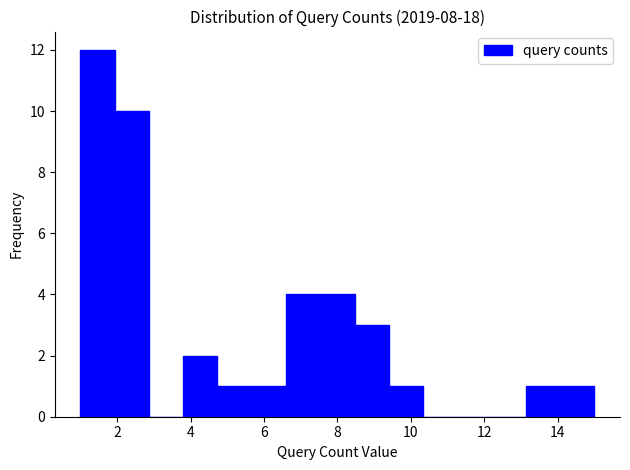

Reading left to right, list every bar in this chart as the range it spans on the x-axis followed by its height. Neither the bar edges nor the heights are printed on the chart, so give them approximately, as read against the axes.

1.0 to 2.0: 12
2.0 to 2.8: 10
2.8 to 3.8: 0
3.8 to 4.8: 2
4.8 to 5.6: 1
5.6 to 6.6: 1
6.6 to 7.6: 4
7.6 to 8.4: 4
8.4 to 9.4: 3
9.4 to 10.4: 1
10.4 to 11.2: 0
11.2 to 12.2: 0
12.2 to 13.2: 0
13.2 to 14.0: 1
14.0 to 15.0: 1